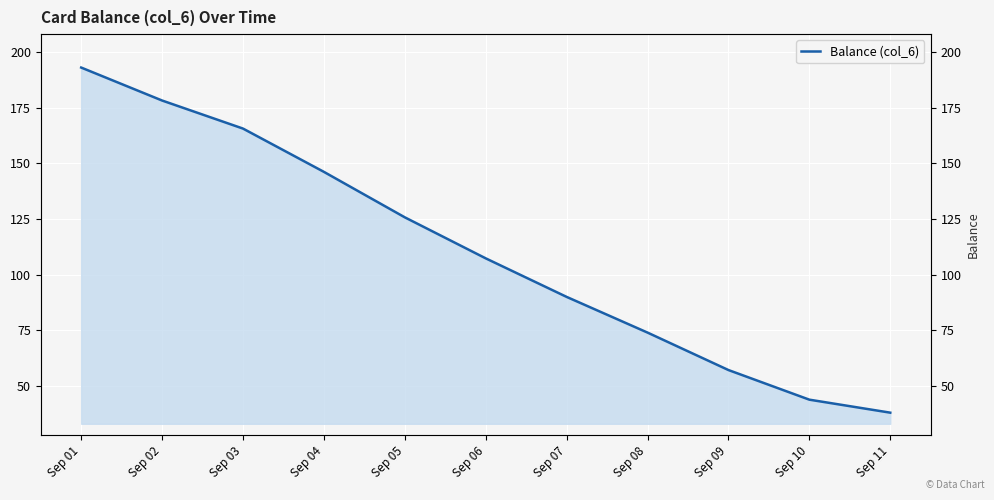

What is the approximate value at Sep 09?

57.2